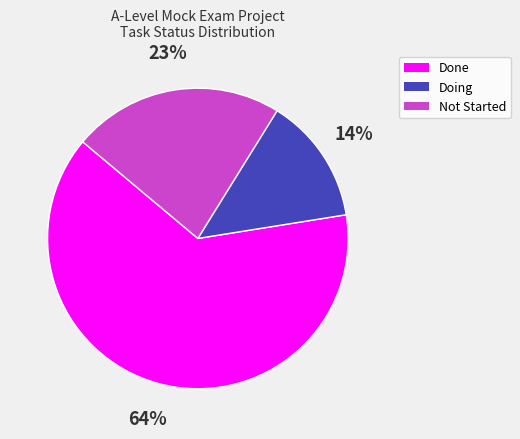

How many slices are in this pie chart?

3